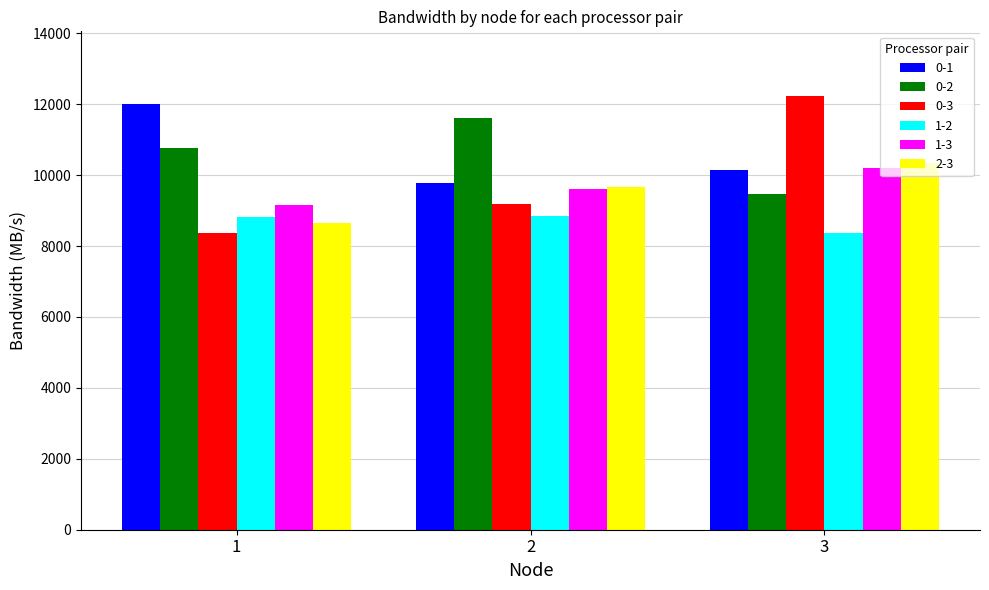

How many values in the 1-2 series exceed 8817?

2